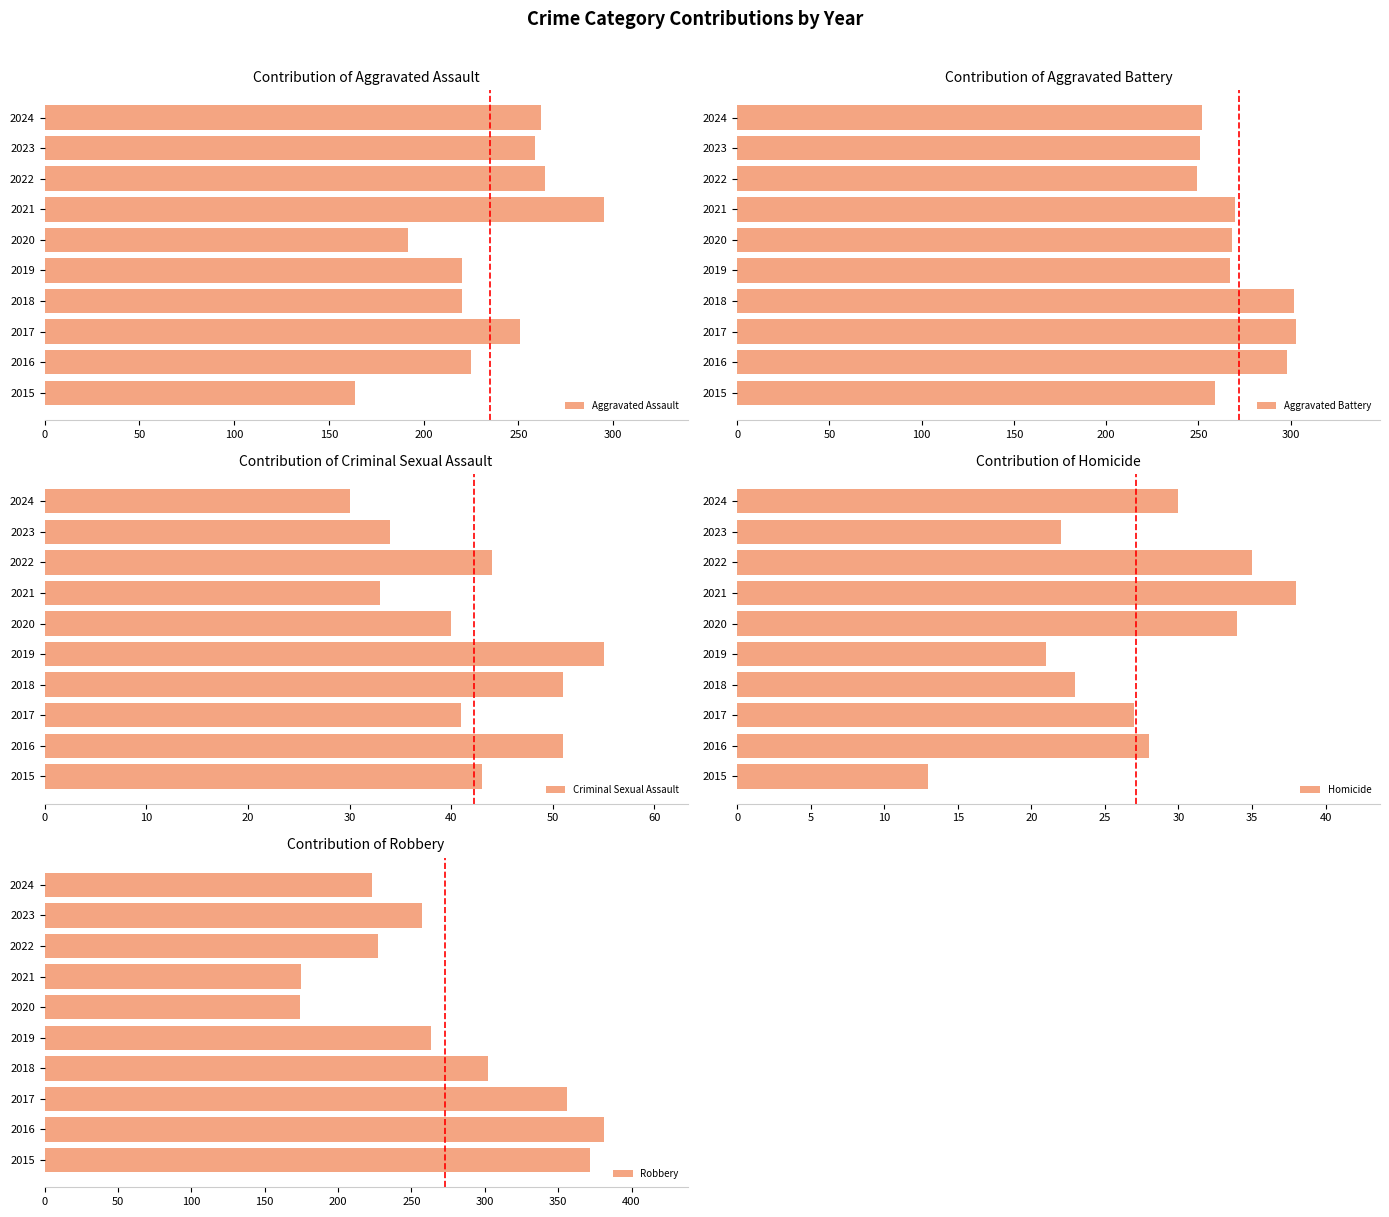

True or false: Aggravated Assault has a value of 125 at 2021.

False